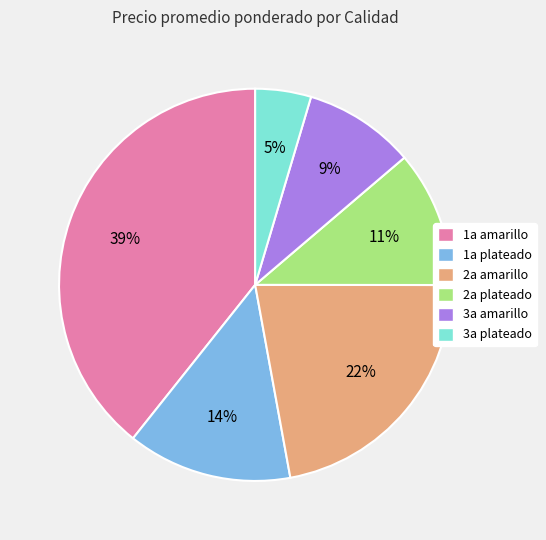

How many slices are in this pie chart?

6